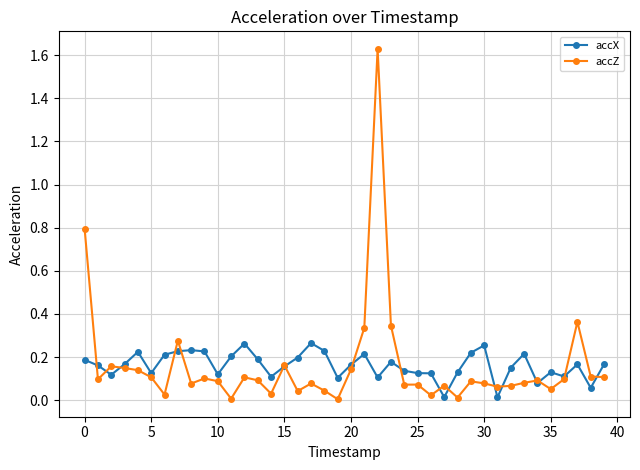

Which series has the widest spread of values?

accZ